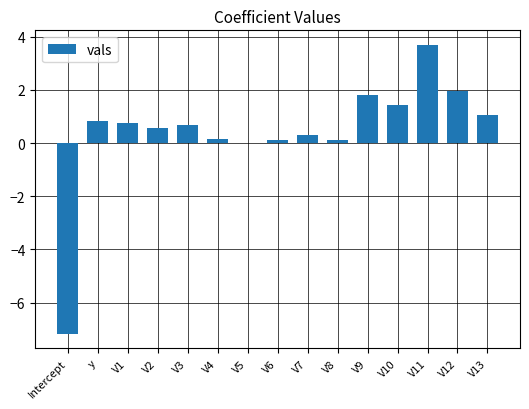

Where does the data first go above 0?

y